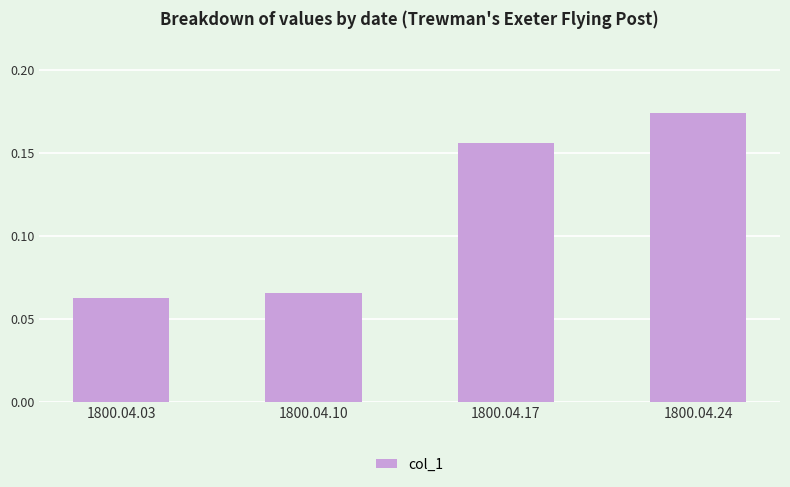

What is the sum of all values?

0.5